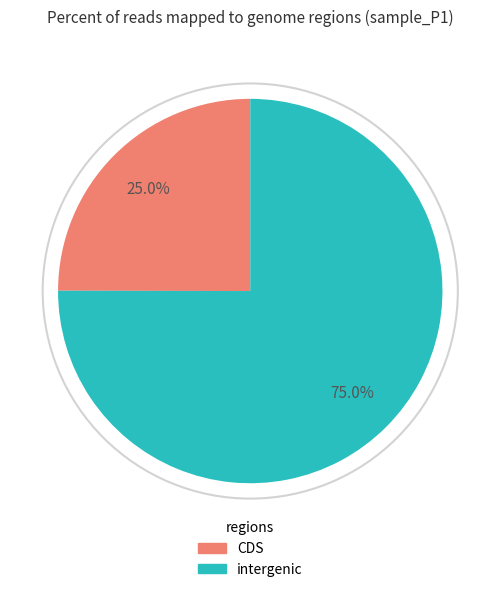

Rank the categories by value from lowest to highest.

CDS, intergenic